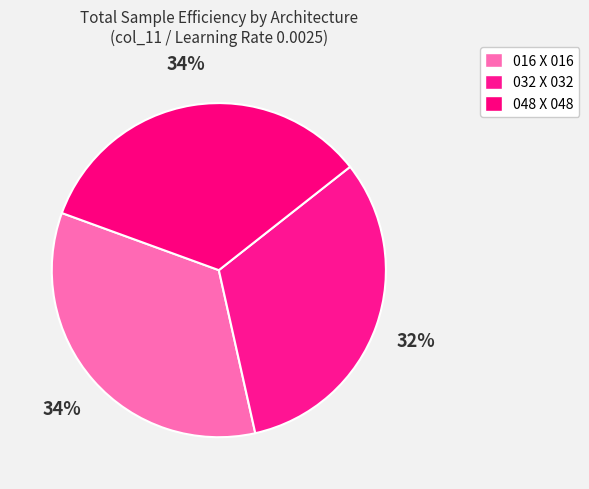

To the nearest percent, what percentage of the pie is 048 X 048?

34%